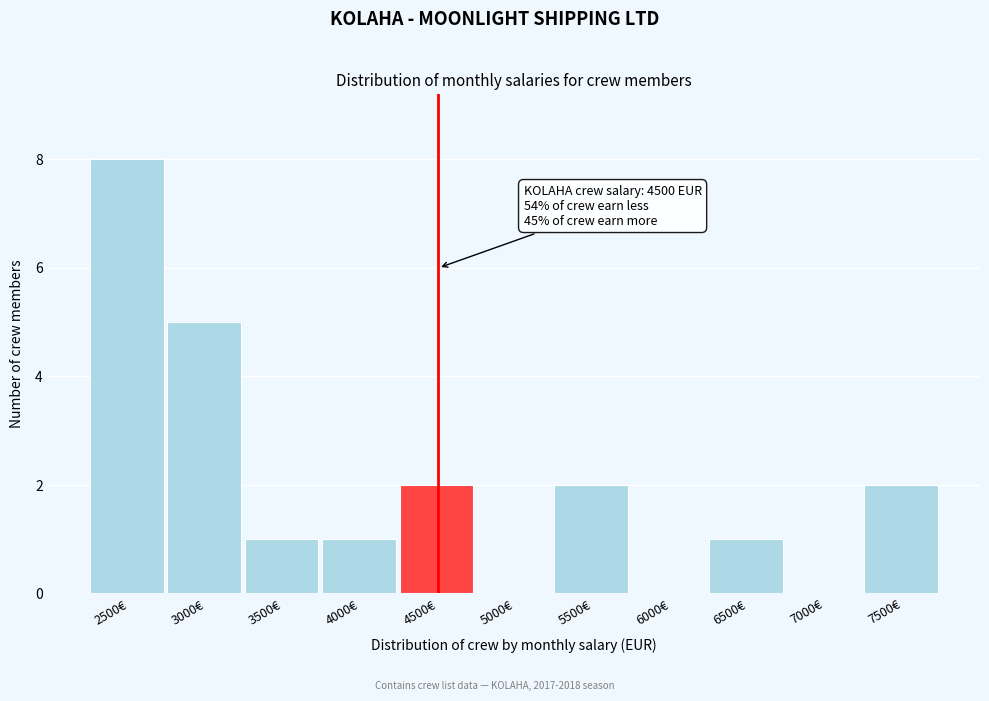

Reading left to right, transcribe all the data shown in this chart.

2500€=8	3000€=5	3500€=1	4000€=1	4500€=2	5000€=0	5500€=2	6000€=0	6500€=1	7000€=0	7500€=2